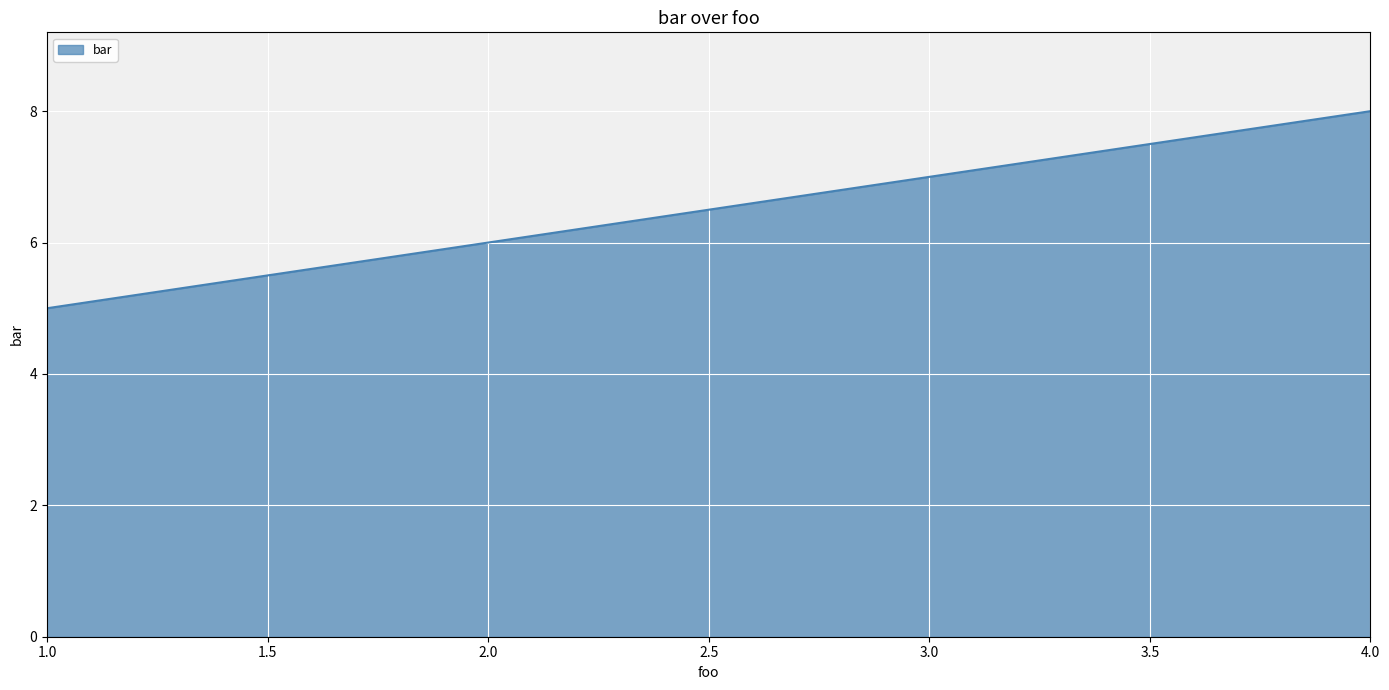

How many values are between 6 and 8?

3